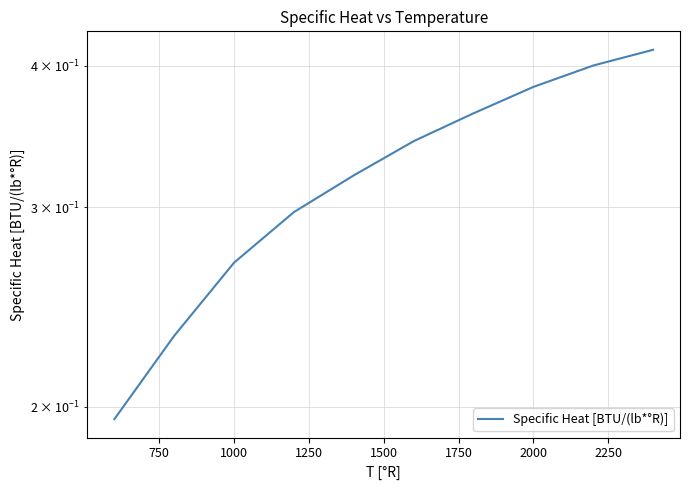

The chart shows a value of 0.5 at 1750. True or false?

False